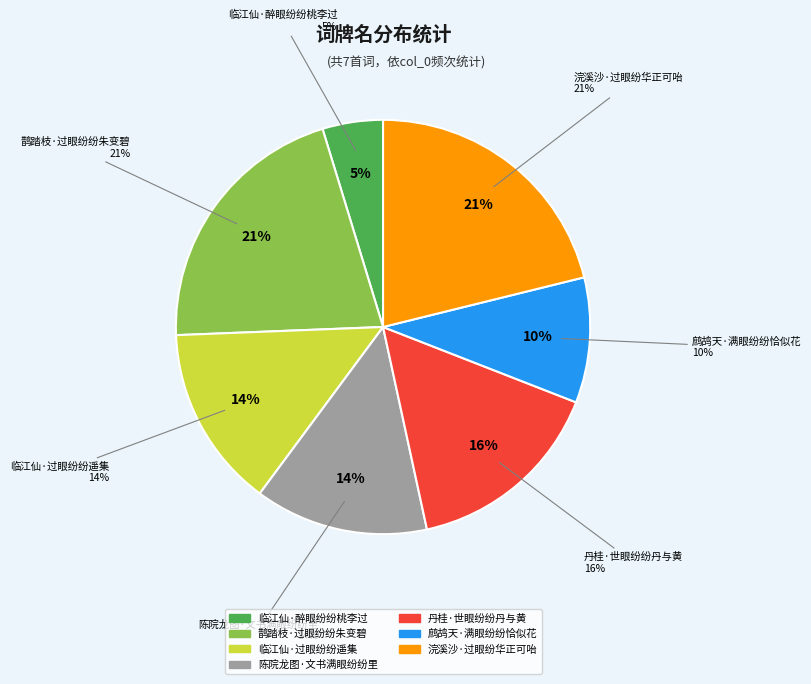

What is the ratio of the value at 临江仙·过眼纷纷遥集 to the value at 鹧鸪天·满眼纷纷恰似花?

1.5